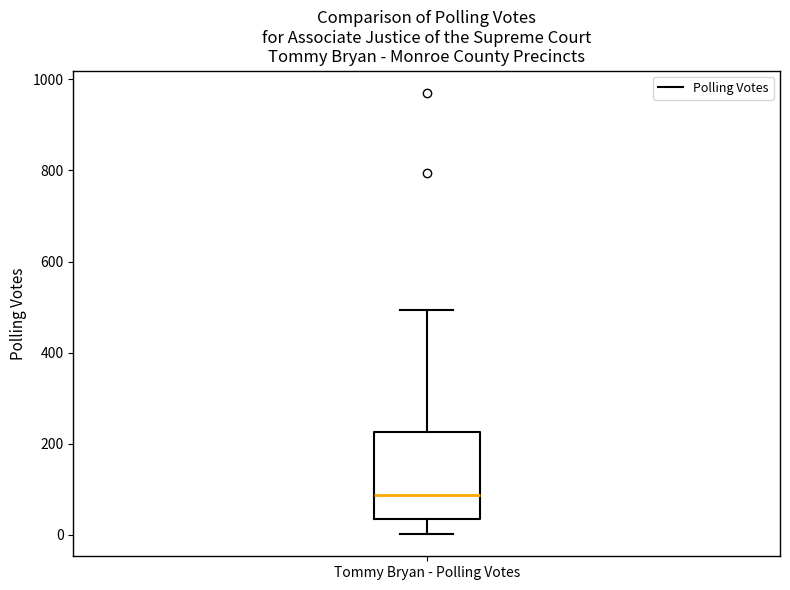

Transcribe this box plot: give where the median line is, the range the box spans, and where the two whiskers end, as read against the y-axis. The values are not printed on the chart, so give them approximately, as read against the axis.

median 80, box 40 to 220, whiskers 0 to 500